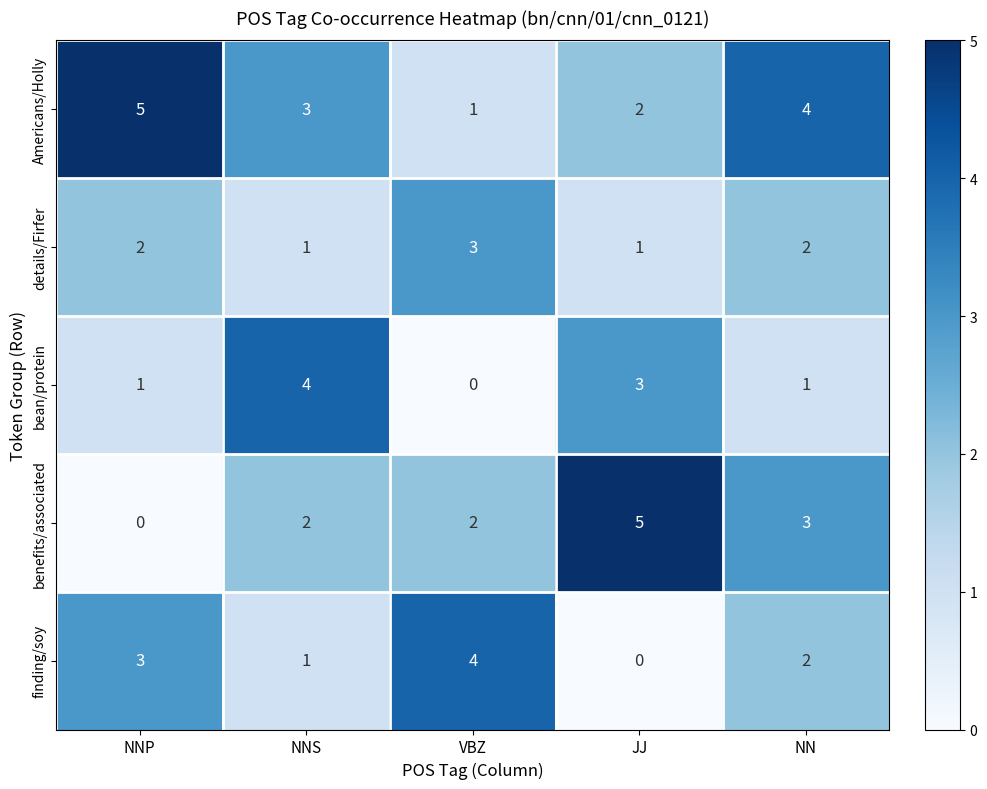

Which series changed the most between NNP and NN?

benefits/associated